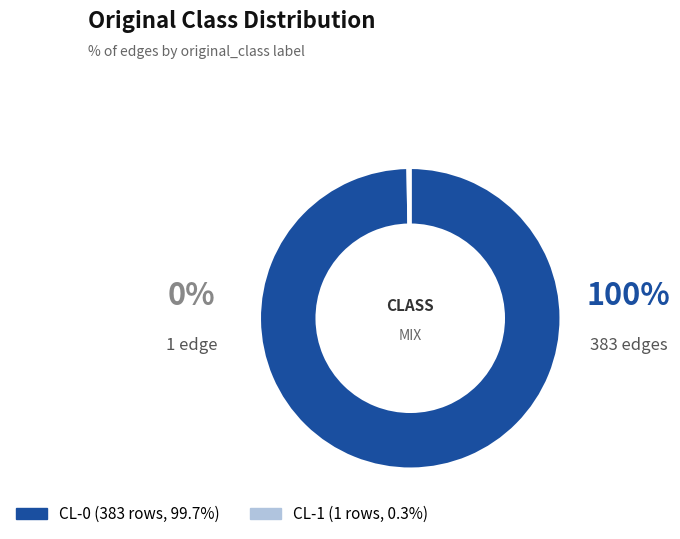

Which category has the biggest portion of the pie?

CL-0